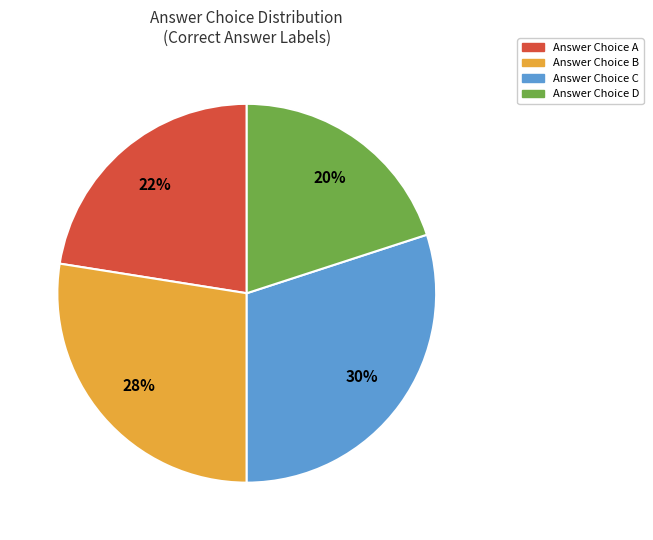

Is there any slice that represents more than half of the pie?

No